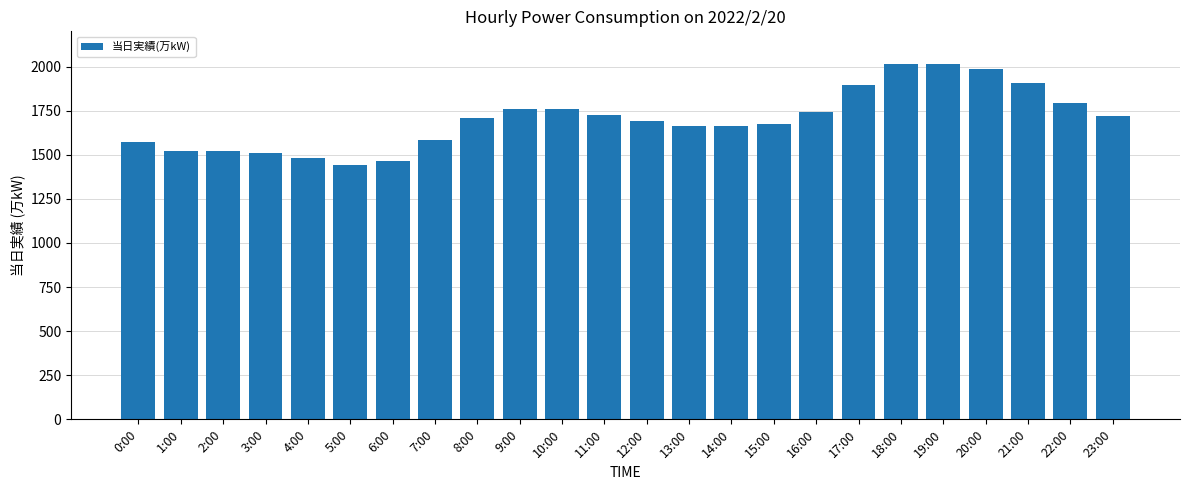

What is the value of the 7th bar from the left?

1465